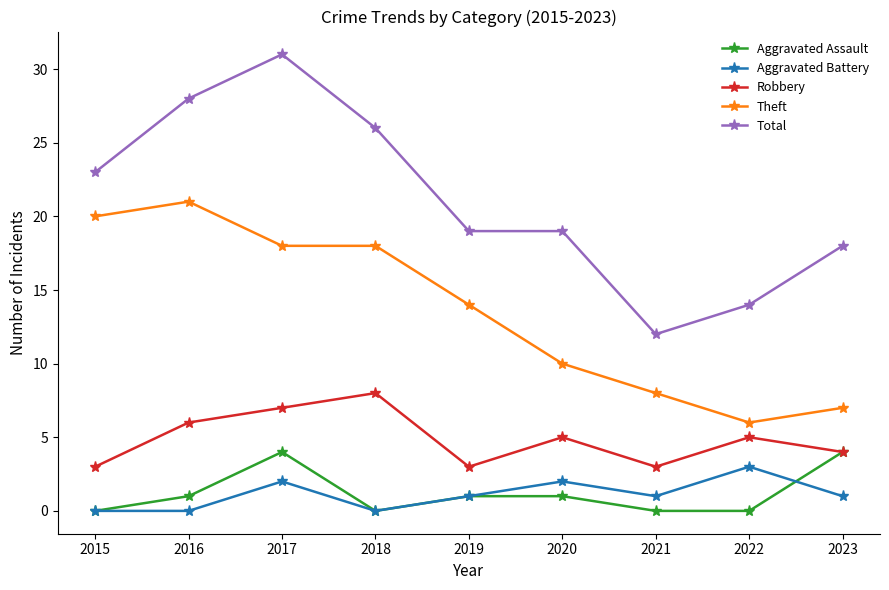

The Aggravated Assault series shows -2 at 2018. True or false?

False